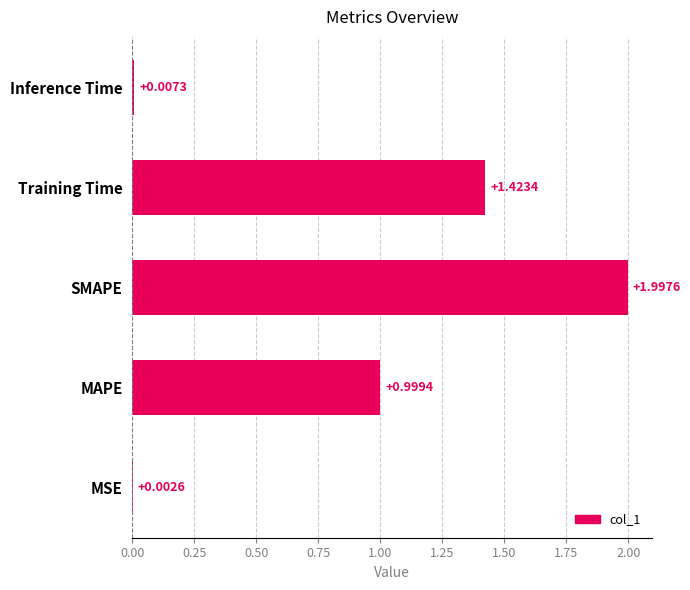

What is the sum of the values at SMAPE and Training Time?

3.4